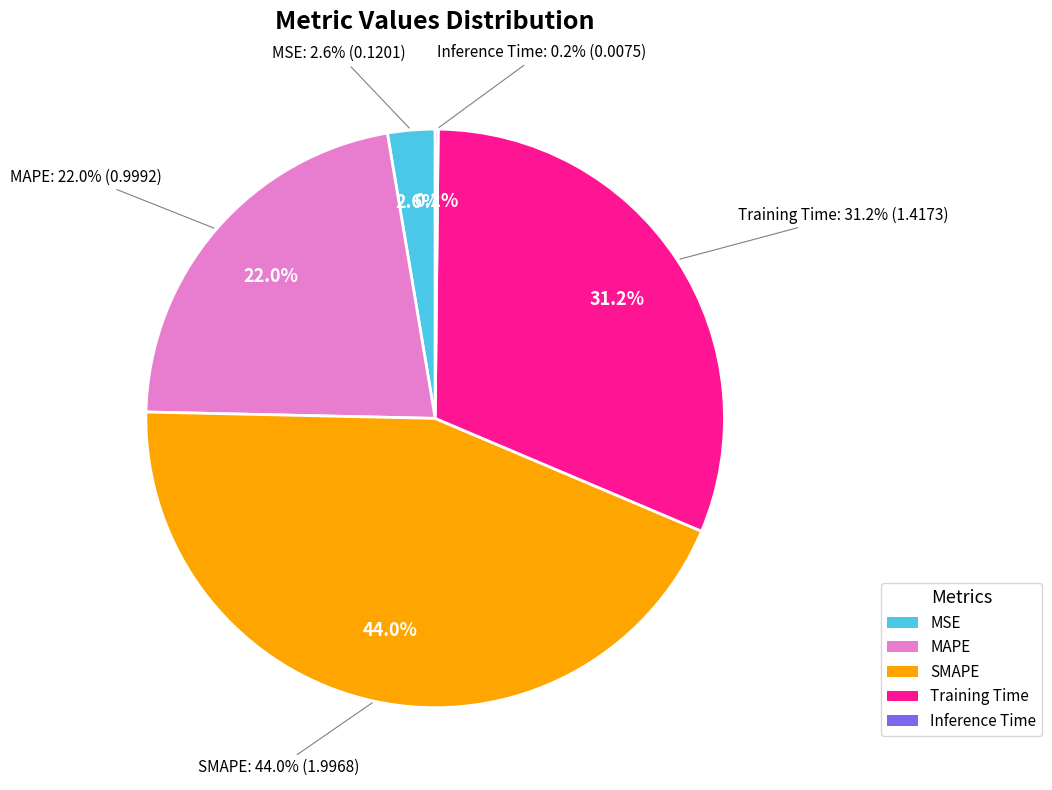

How much of the chart is everything except Training Time?

68.8%